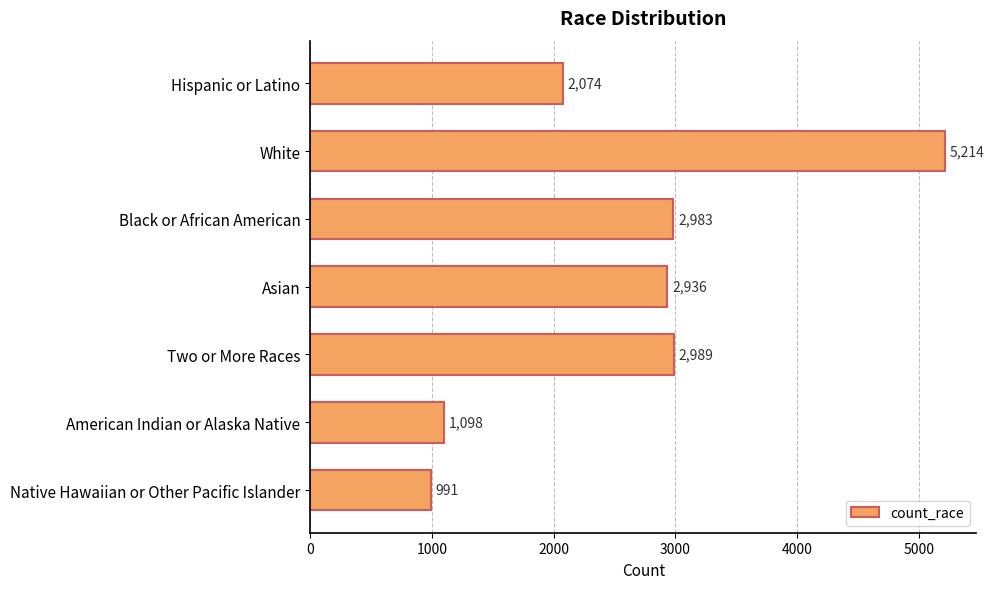

List the labels in order of value, smallest first.

Native Hawaiian or Other Pacific Islander, American Indian or Alaska Native, Hispanic or Latino, Asian, Black or African American, Two or More Races, White